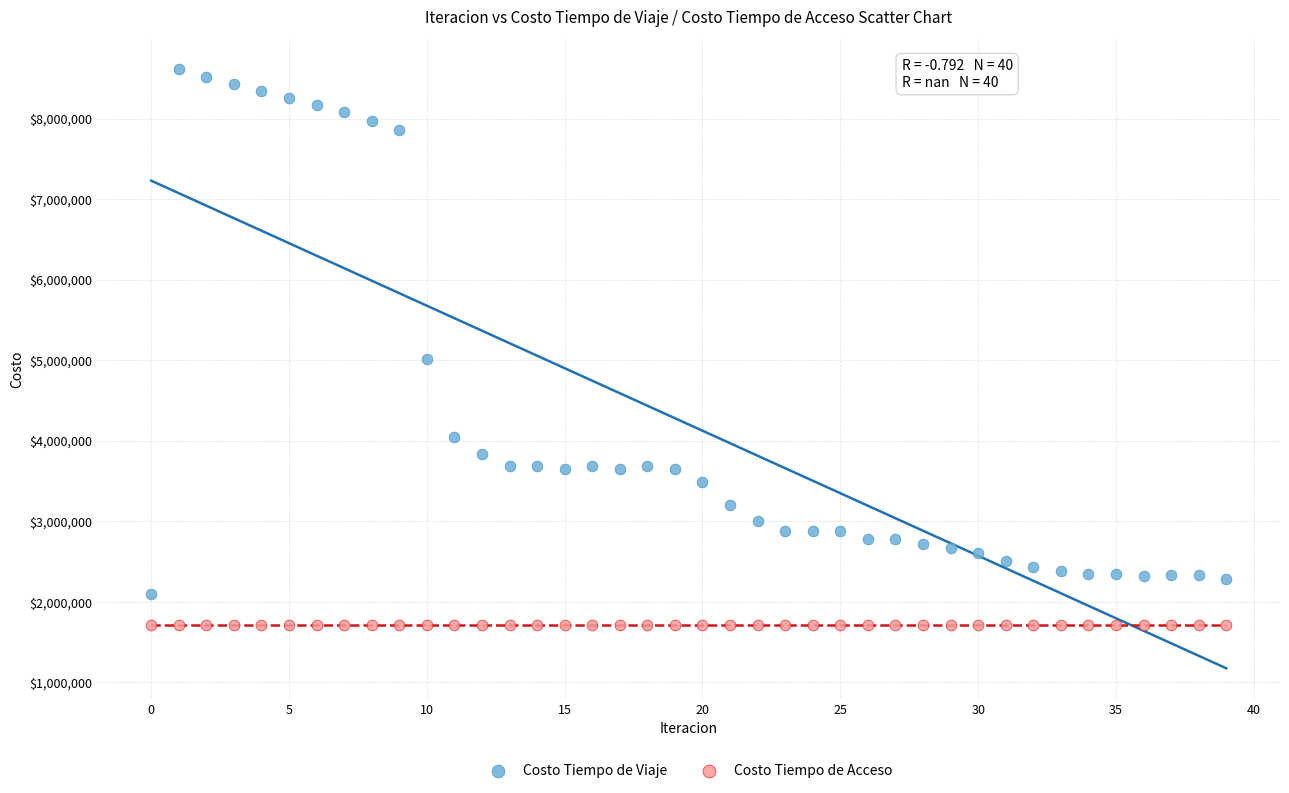

Which series reaches the maximum Y coordinate?

Costo Tiempo de Viaje